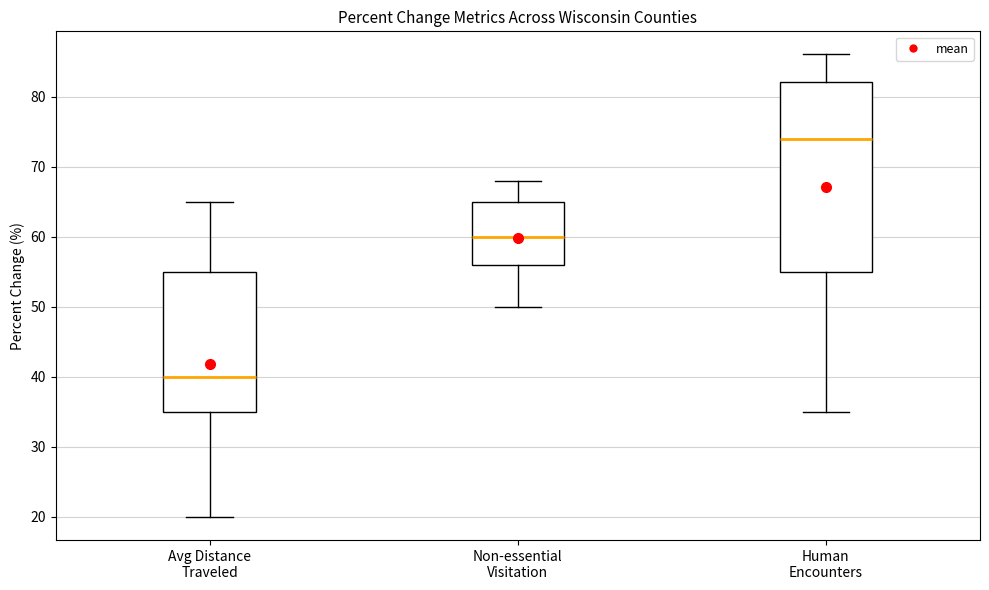

Reading left to right, read every box against the y-axis: the position of its median line, the range the box covers, and the ends of its whiskers. The values are not printed on the chart, so give them approximately, as read against the axis.

Avg Distance Traveled: median 40, box 35 to 55, whiskers 20 to 65
Non-essential Visitation: median 60, box 56 to 65, whiskers 50 to 68
Human Encounters: median 74, box 55 to 82, whiskers 35 to 86